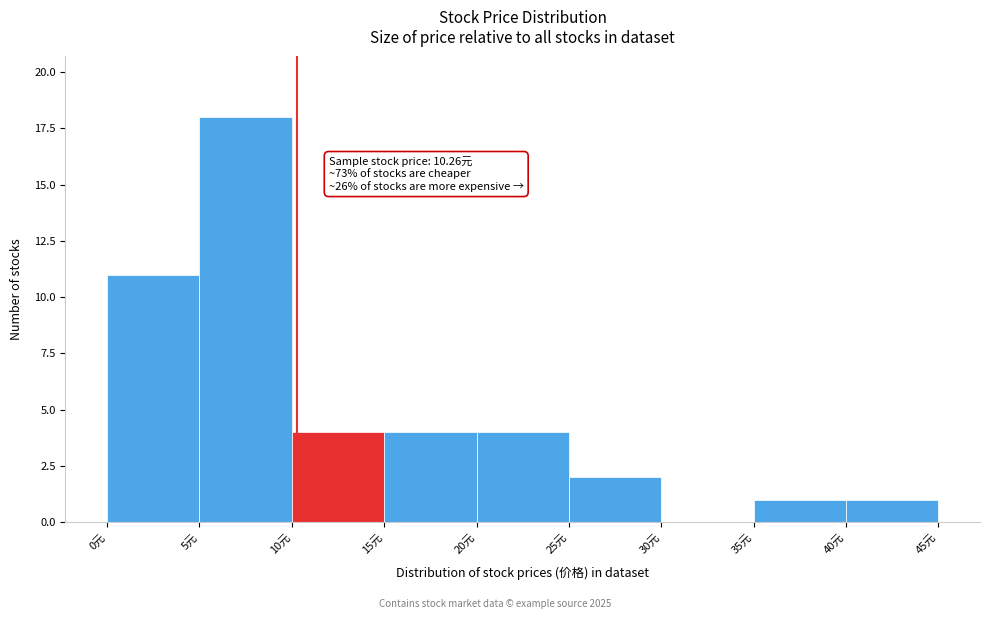

Which range on the x-axis has the tallest bar?

5 to 10